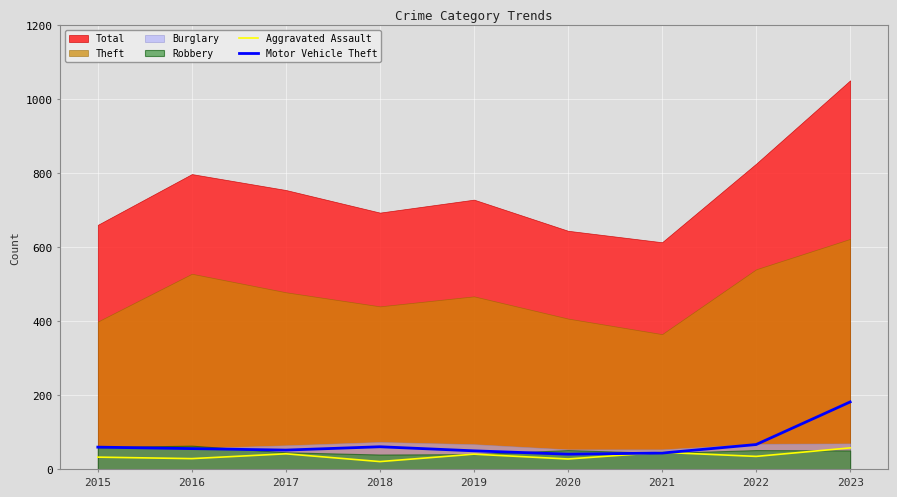

What is the average value of the Aggravated Assault series?

37